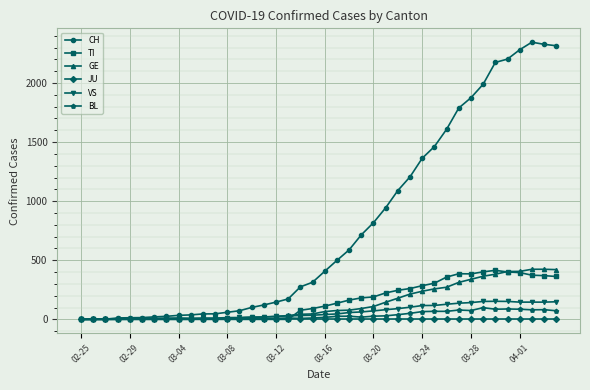

Which series has the largest total across all categories?

CH